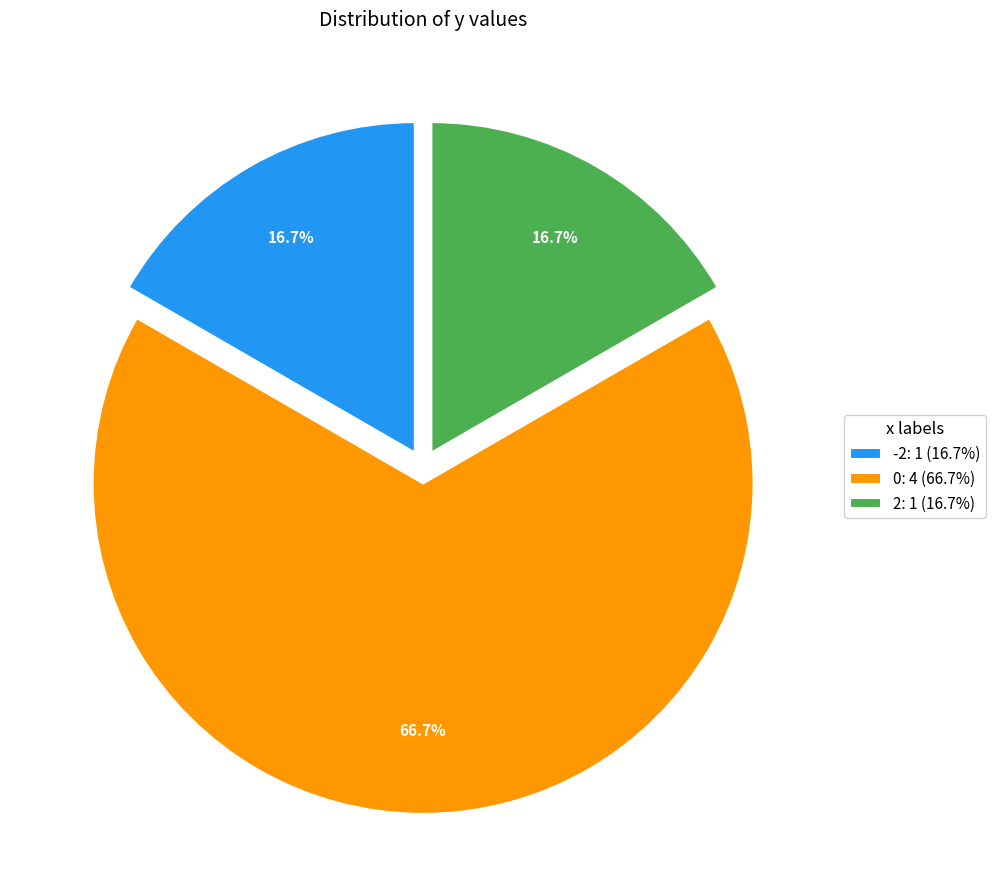

Is 2 the majority of the pie?

No